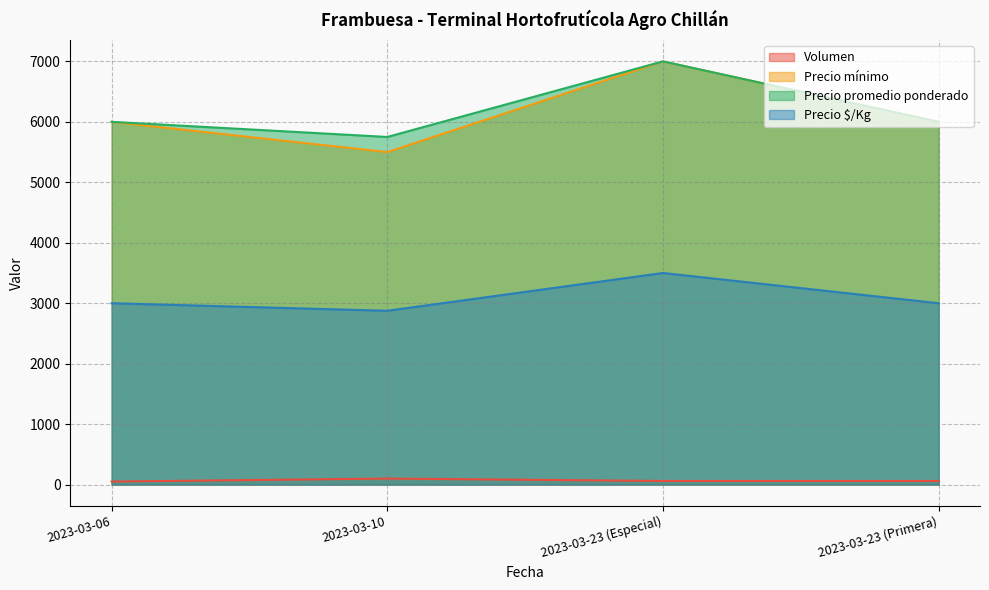

How many lines are shown in the chart?

4